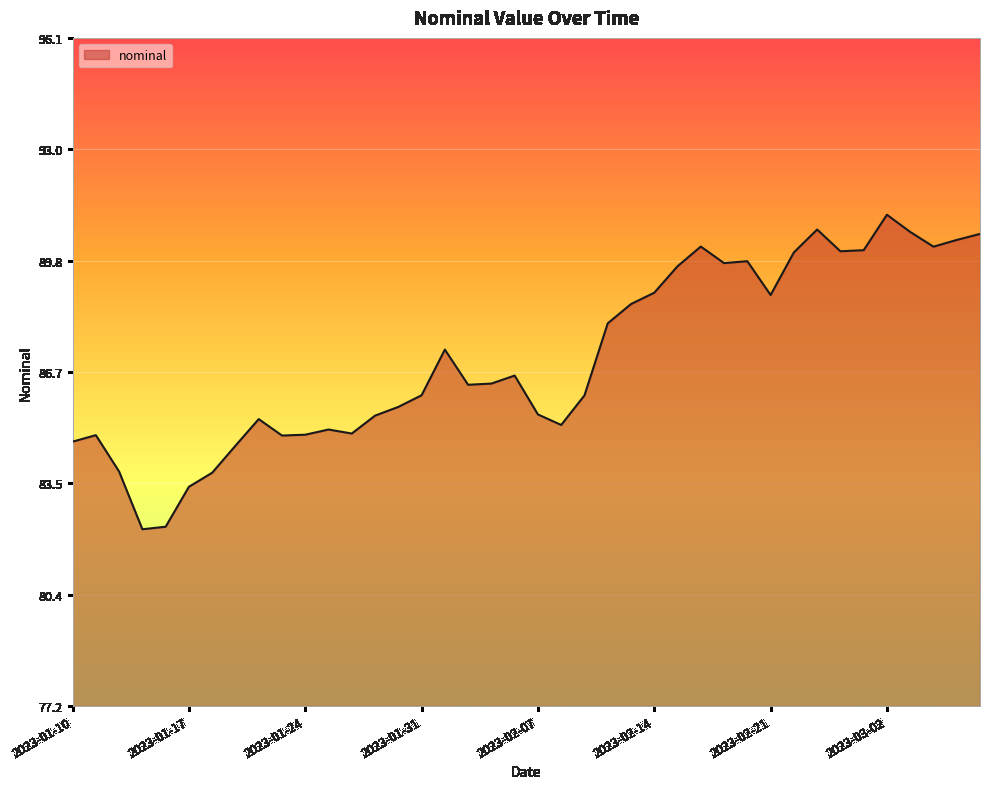

How many lines are shown in the chart?

1